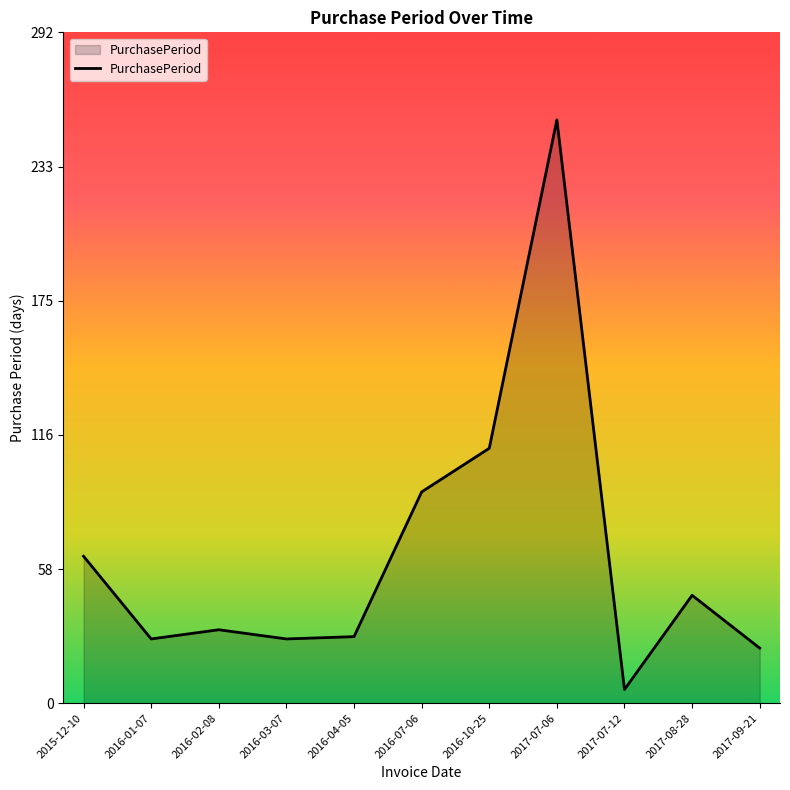

The value at 2016-10-25 is 111. True or false?

True